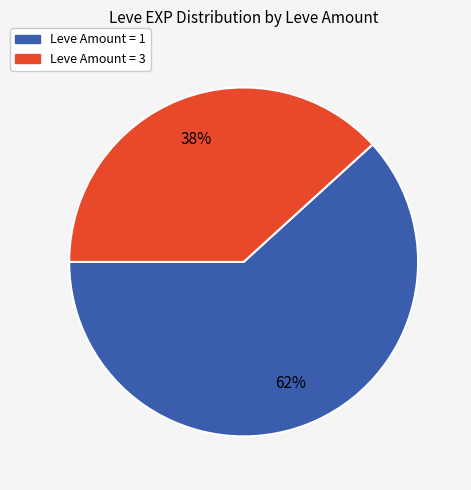

To the nearest percent, what is the difference between the largest and smallest slice percentages?

24%